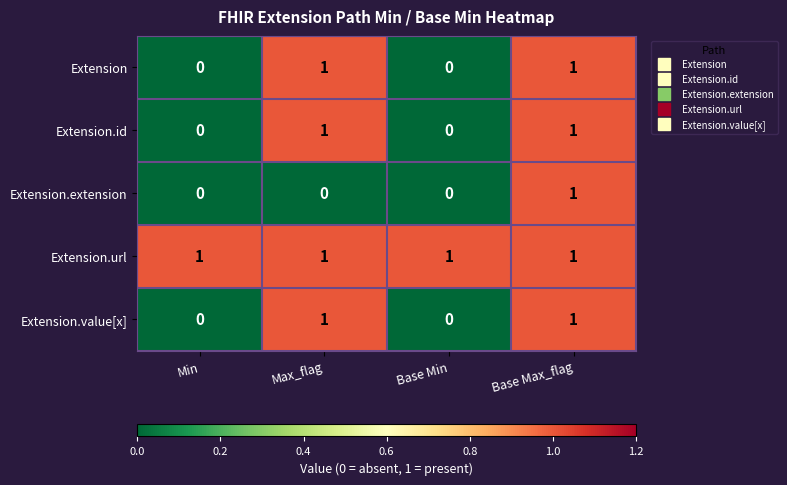

At which label does Extension.extension reach its peak?

Base Max_flag